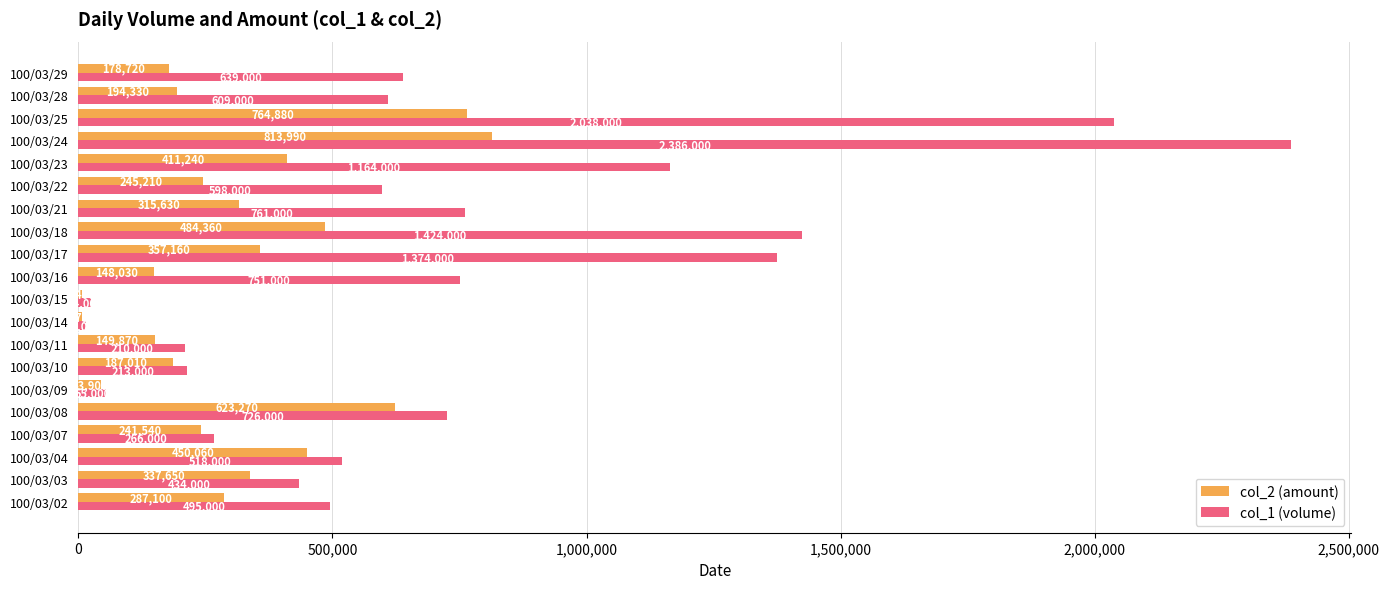

What are all the series names shown in the legend?

col_2 (amount), col_1 (volume)